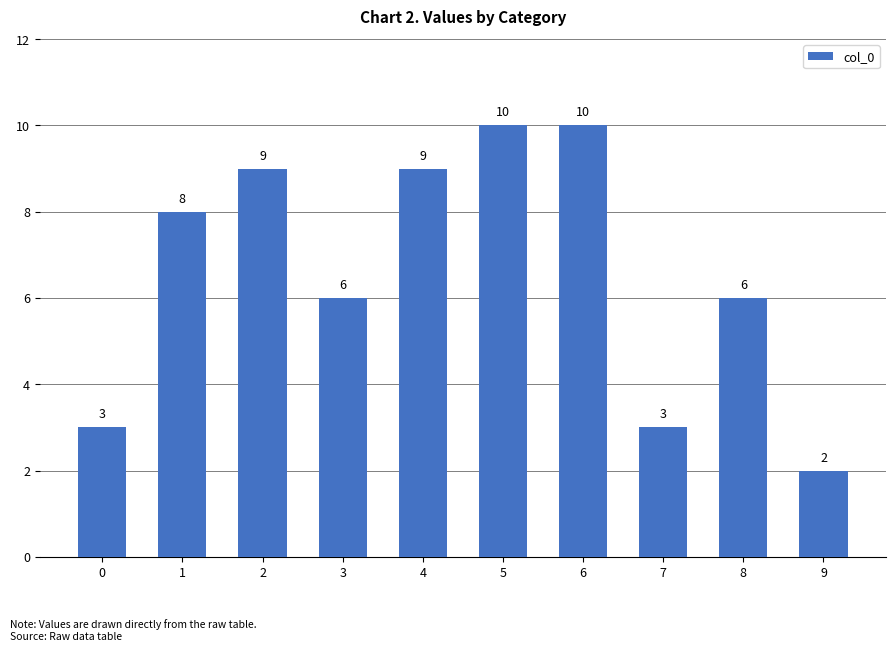

The chart shows a value of 13 at 1. True or false?

False